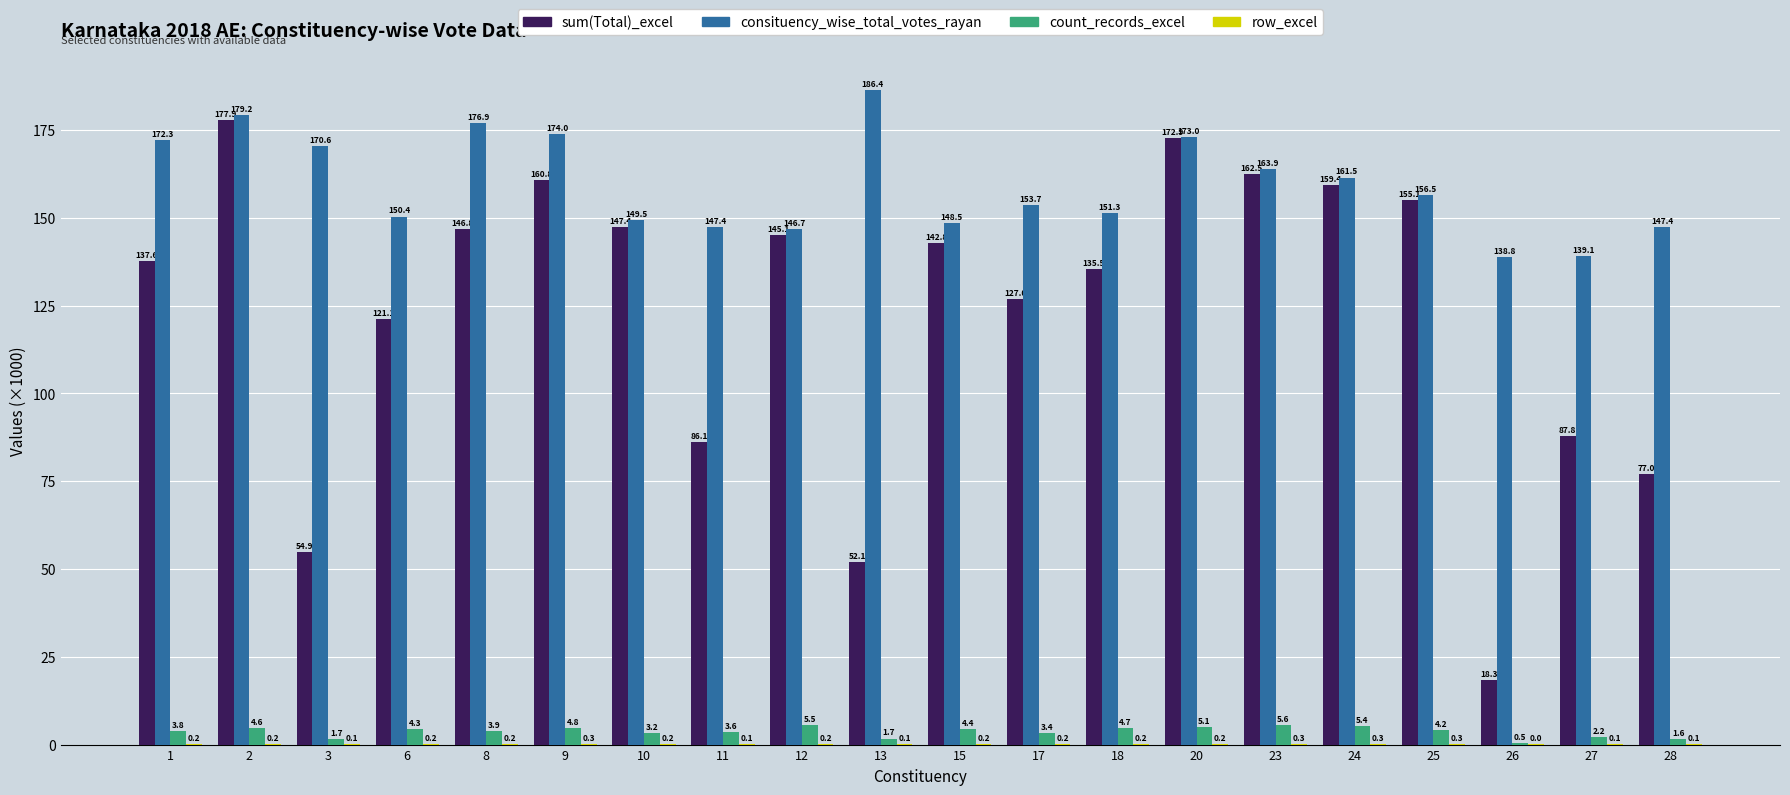

What is the maximum value for sum(Total)_excel?

177.9